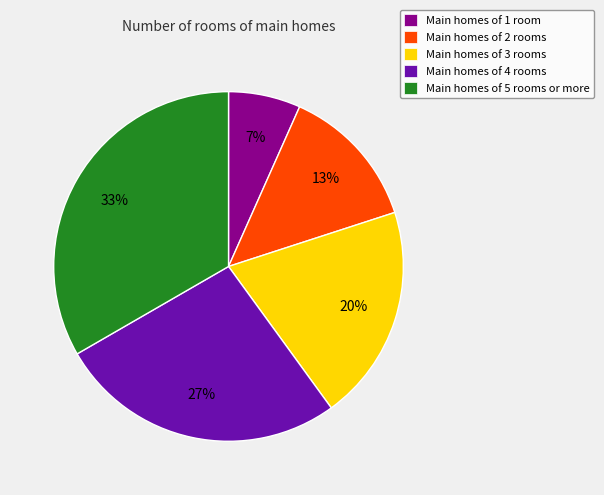

Which has a higher value, Main homes of 5 rooms or more or Main homes of 1 room?

Main homes of 5 rooms or more